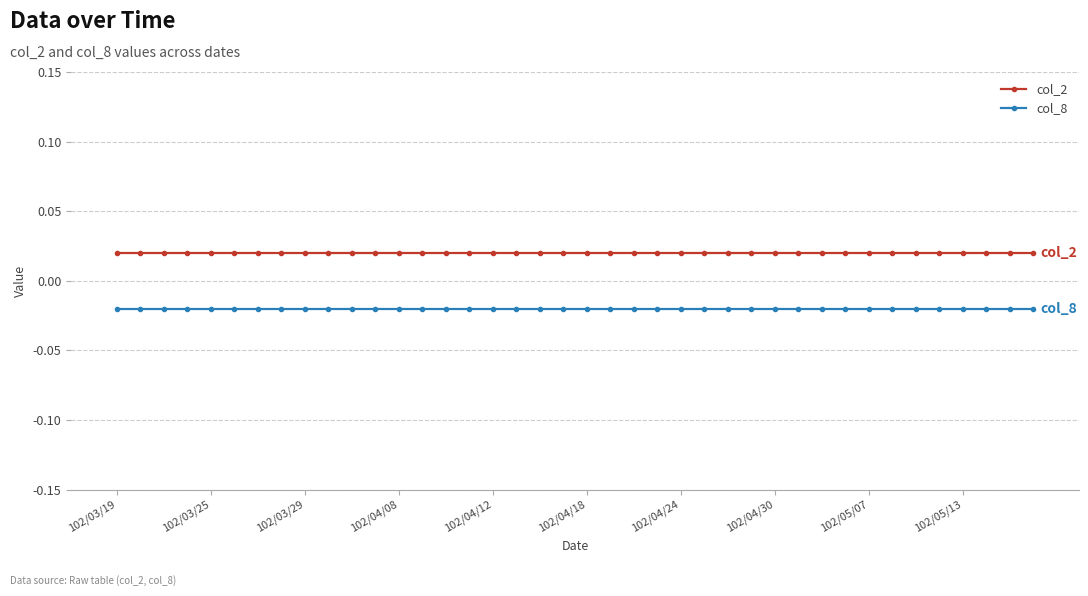

Rank the series by their maximum value, from lowest to highest.

col_8, col_2